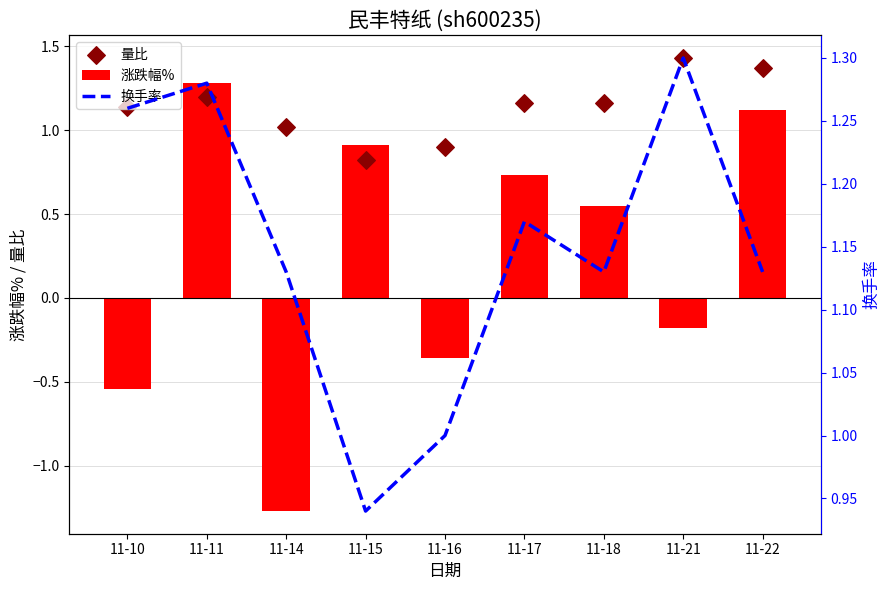

At which category is the sum across all series the highest?

11-11